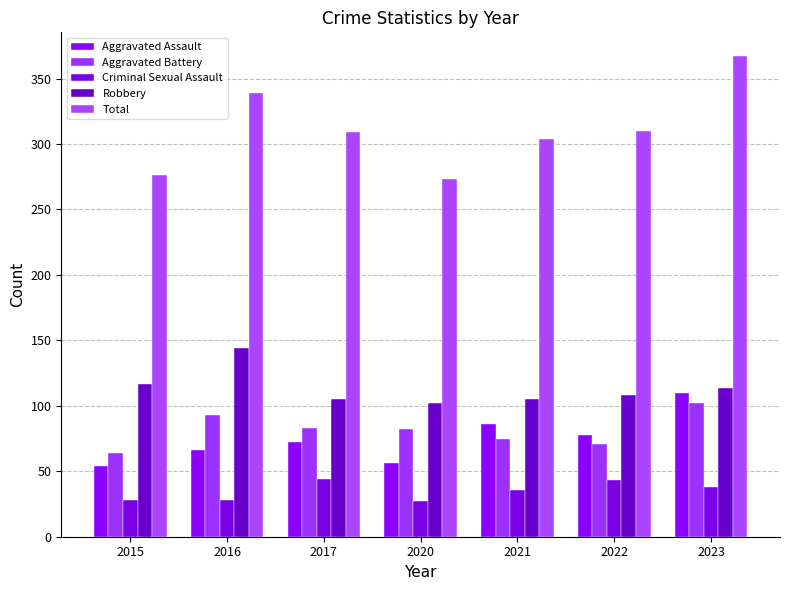

True or false: Total has a value of 367 at 2023.

True